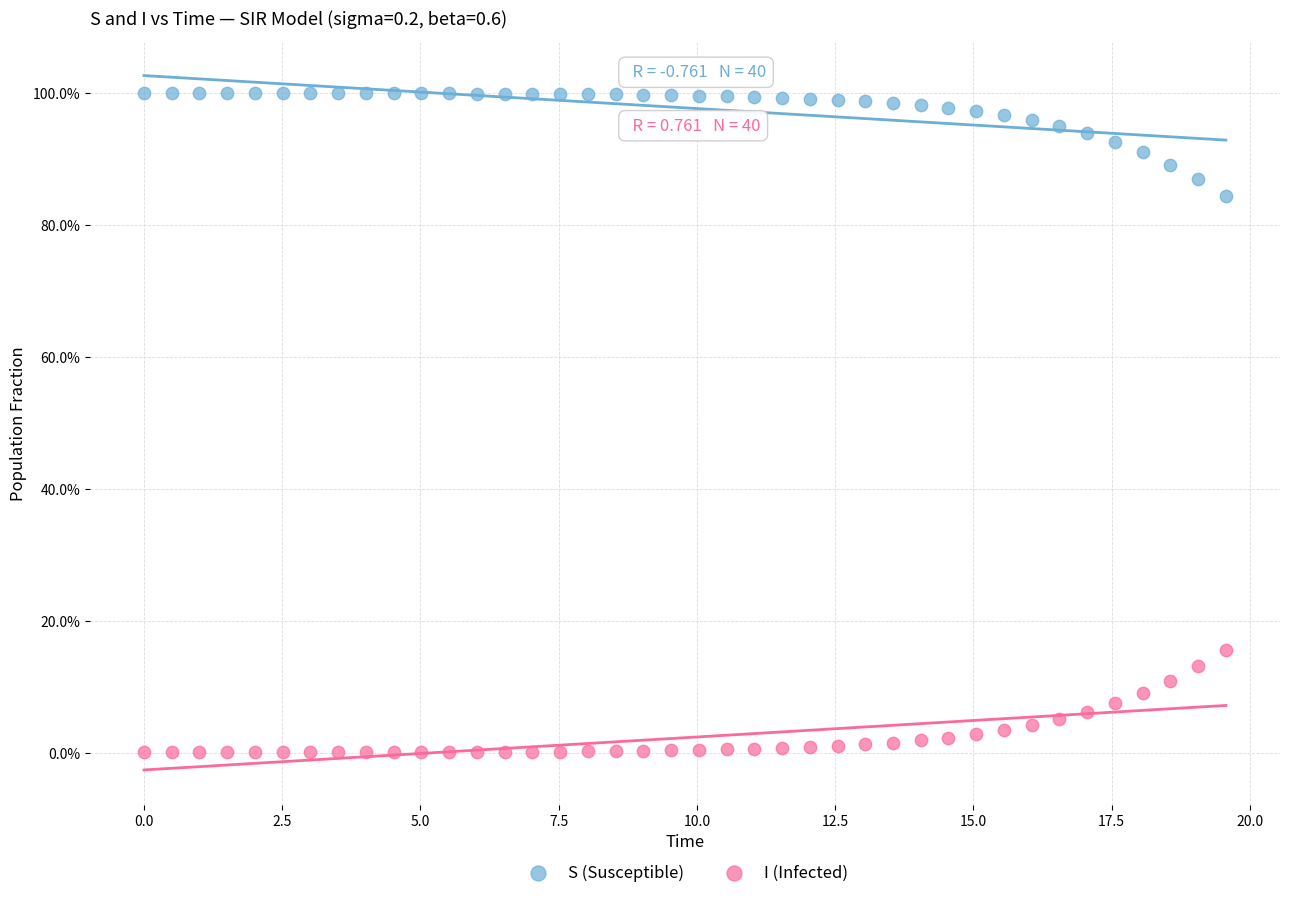

What are all the series names shown in the legend?

S (Susceptible), I (Infected)